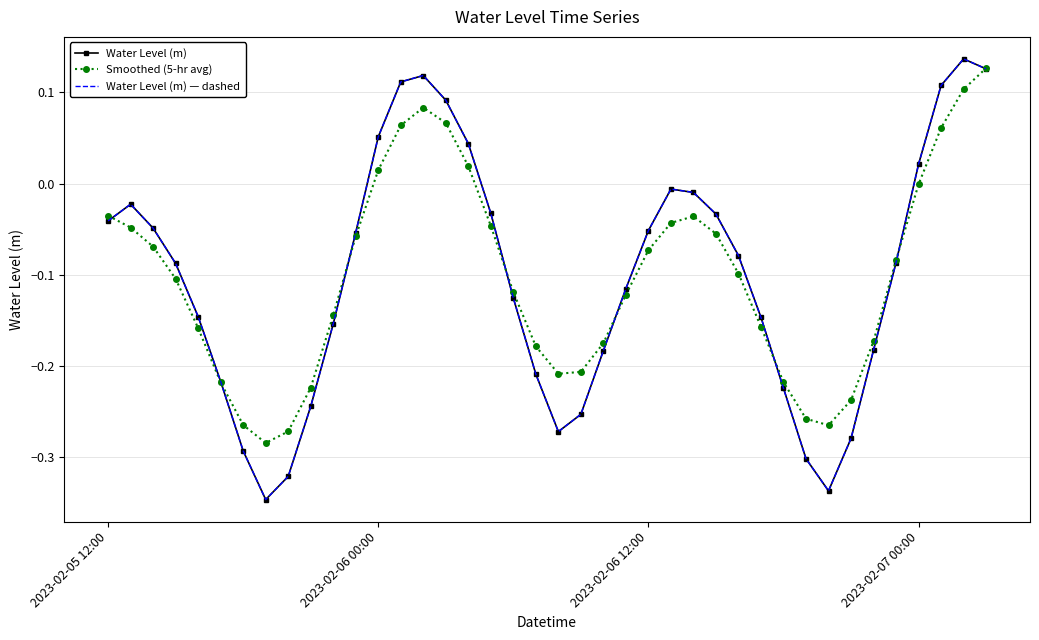

Which series has the largest total across all categories?

Water Level (m)